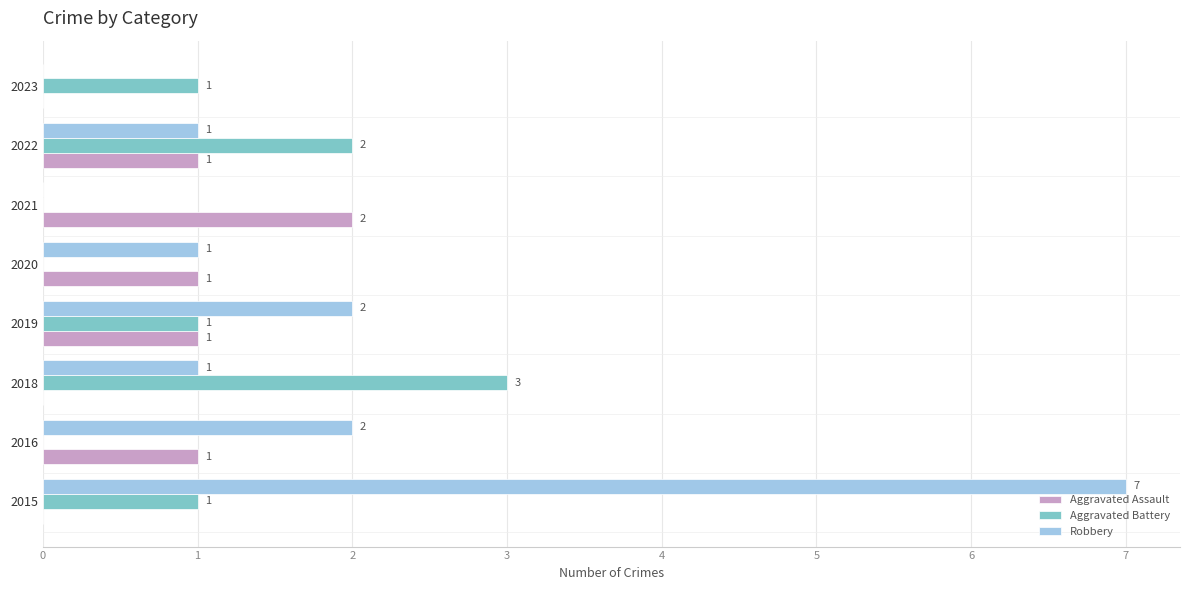

What is the sum of all Aggravated Battery values?

8